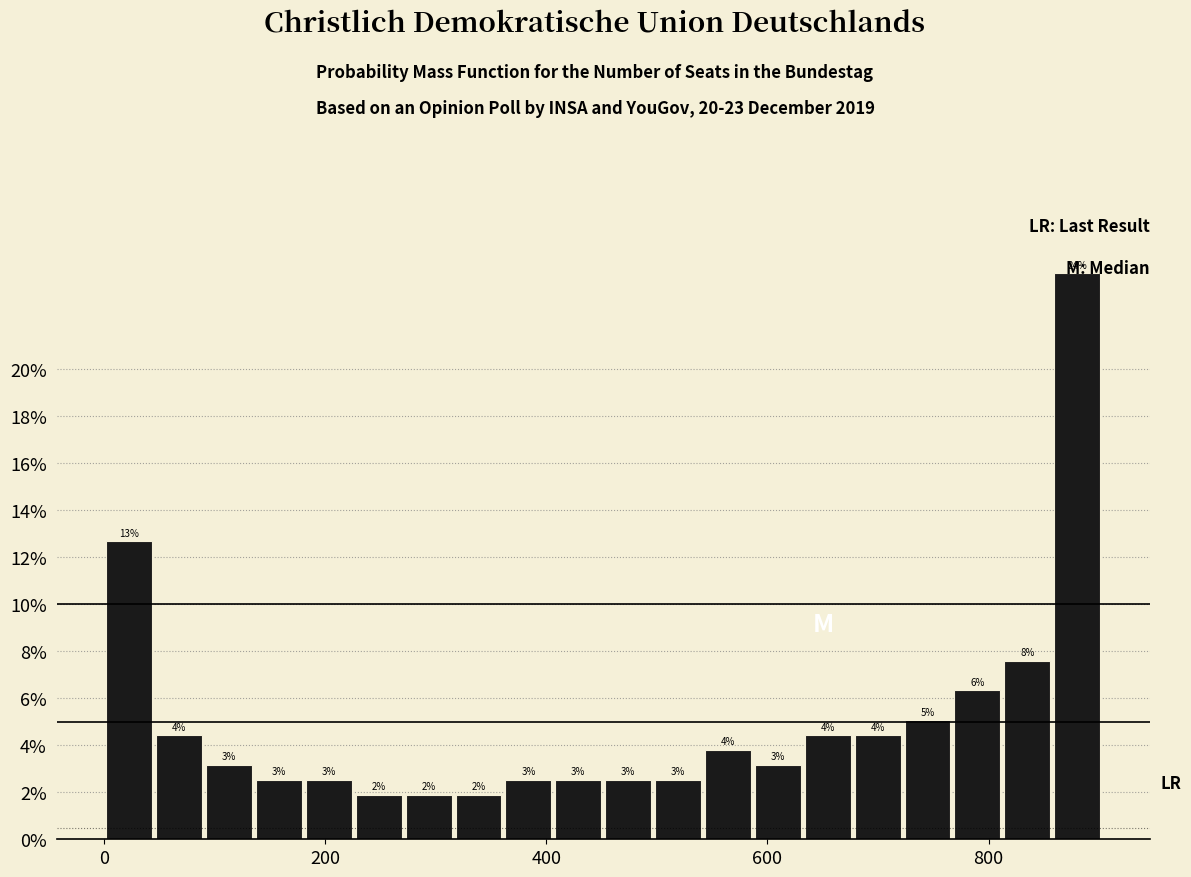

Around what value on the x-axis is the tallest bar? Give the approximate position of its centre, as read against the axis.

880